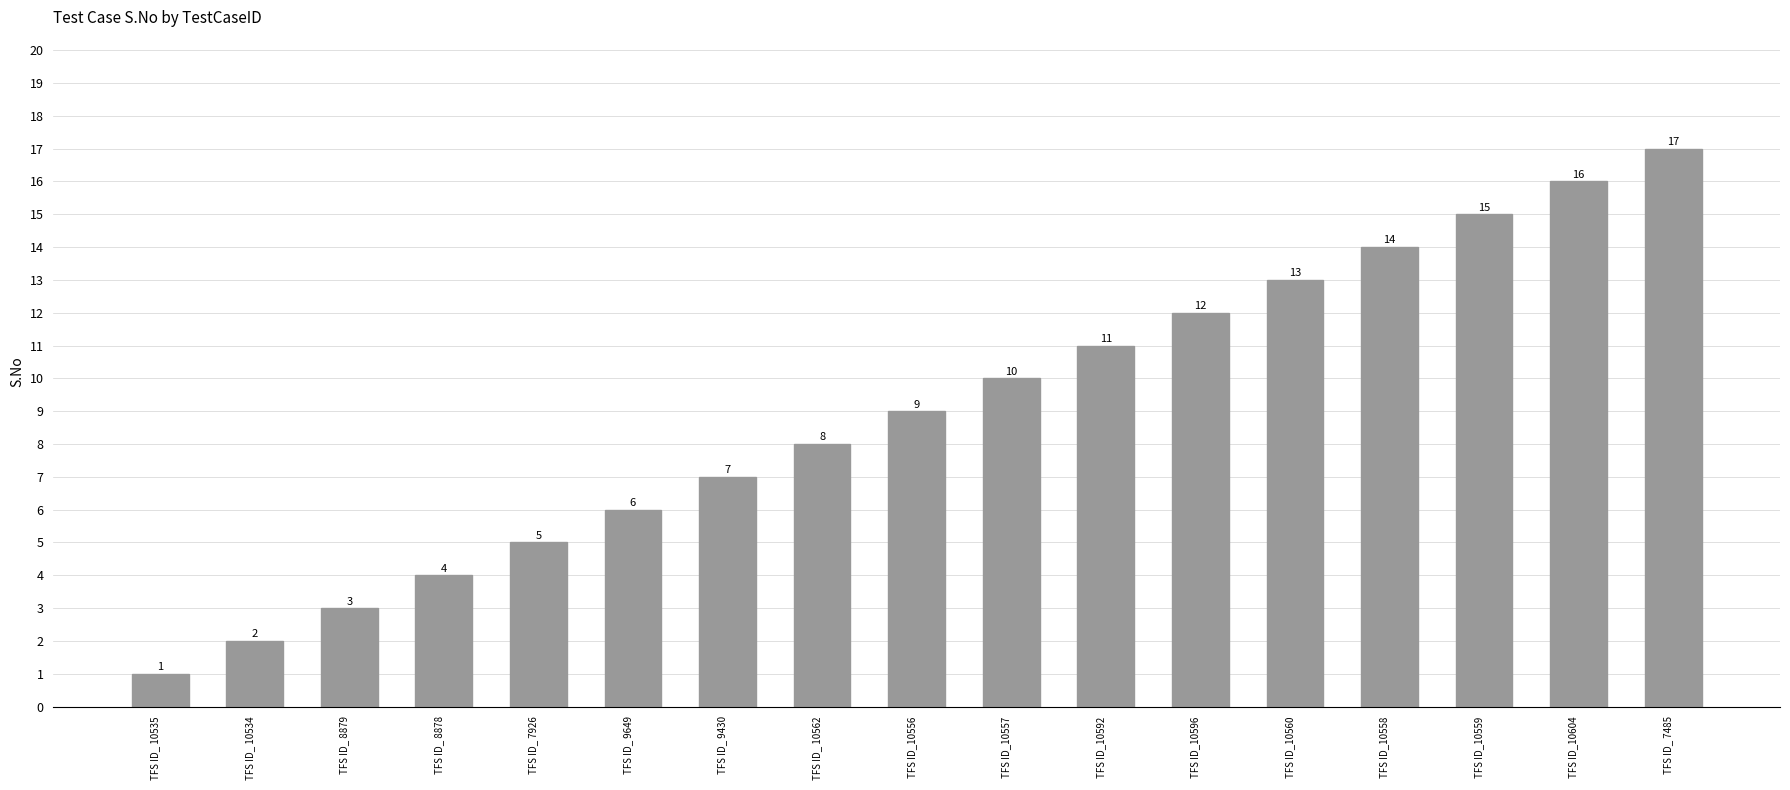

What is the difference between the maximum and minimum values?

16